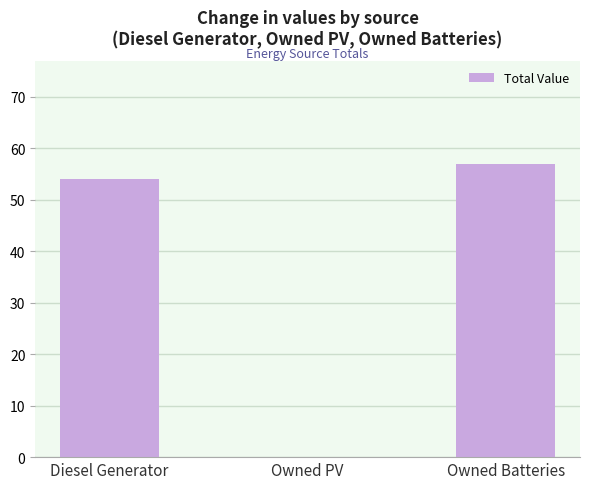

Reading left to right, list all the values displayed in this chart.

54	0	57